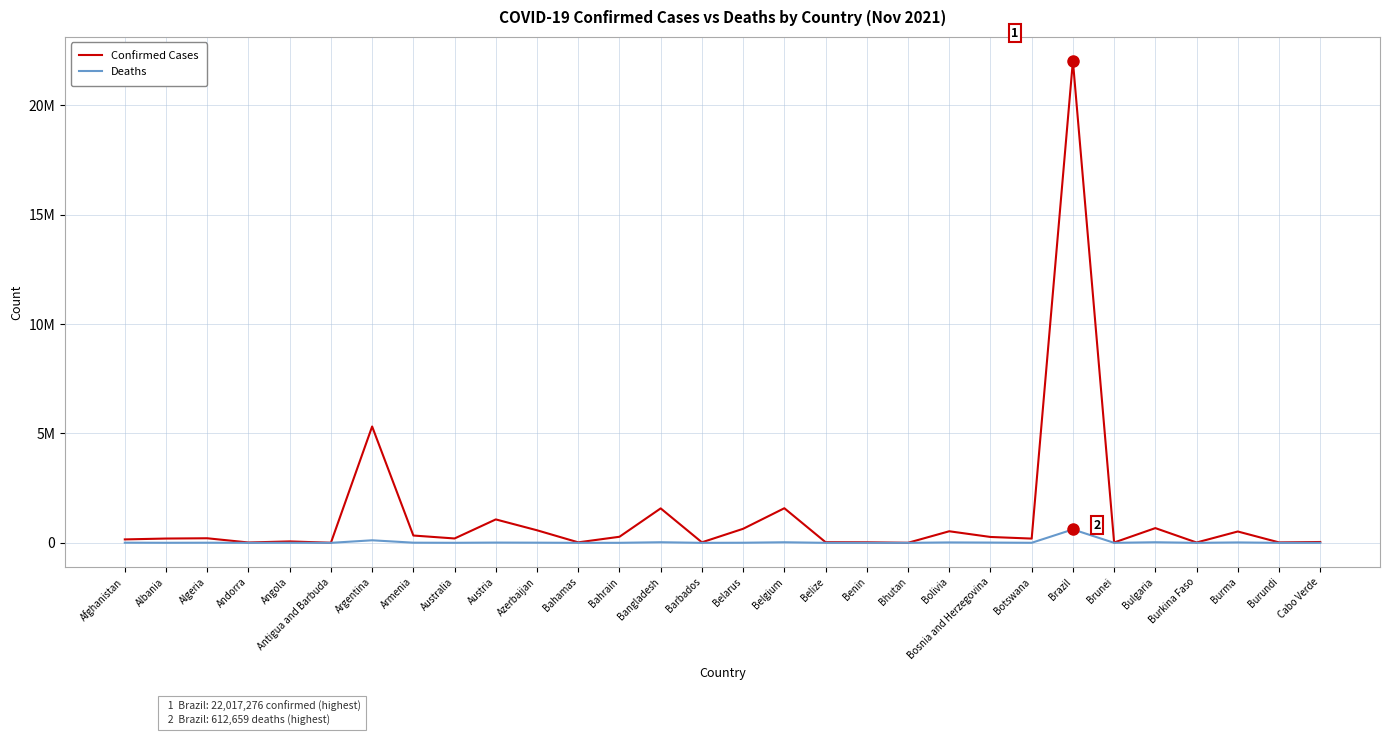

Does the chart have visible grid lines?

Yes